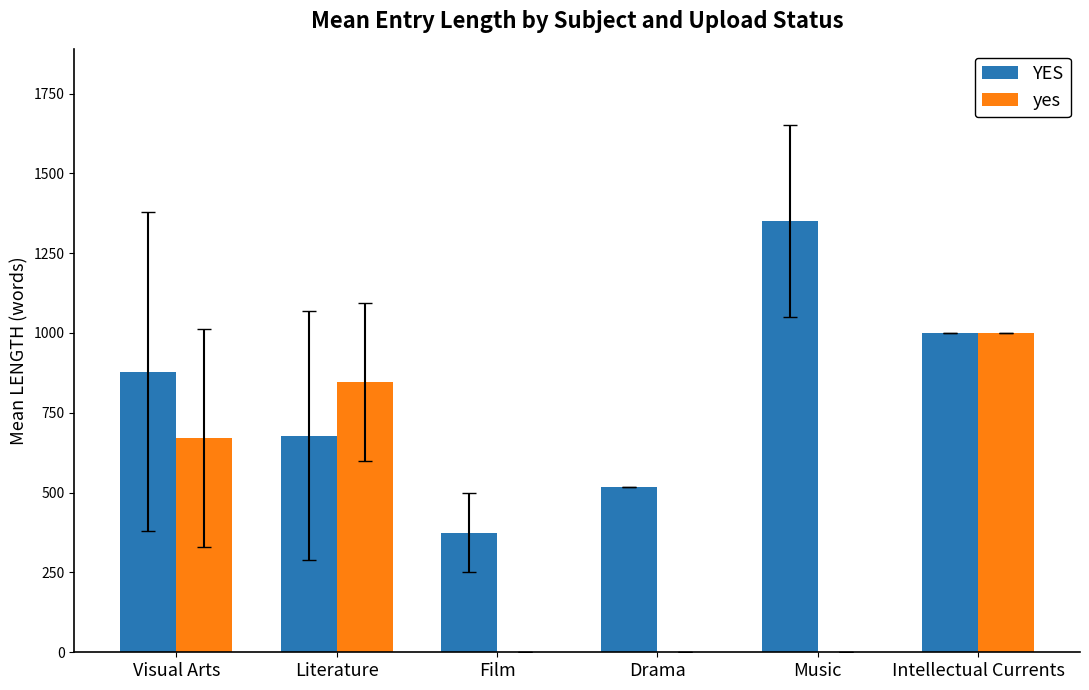

What is the sum of all YES values?

4801.7